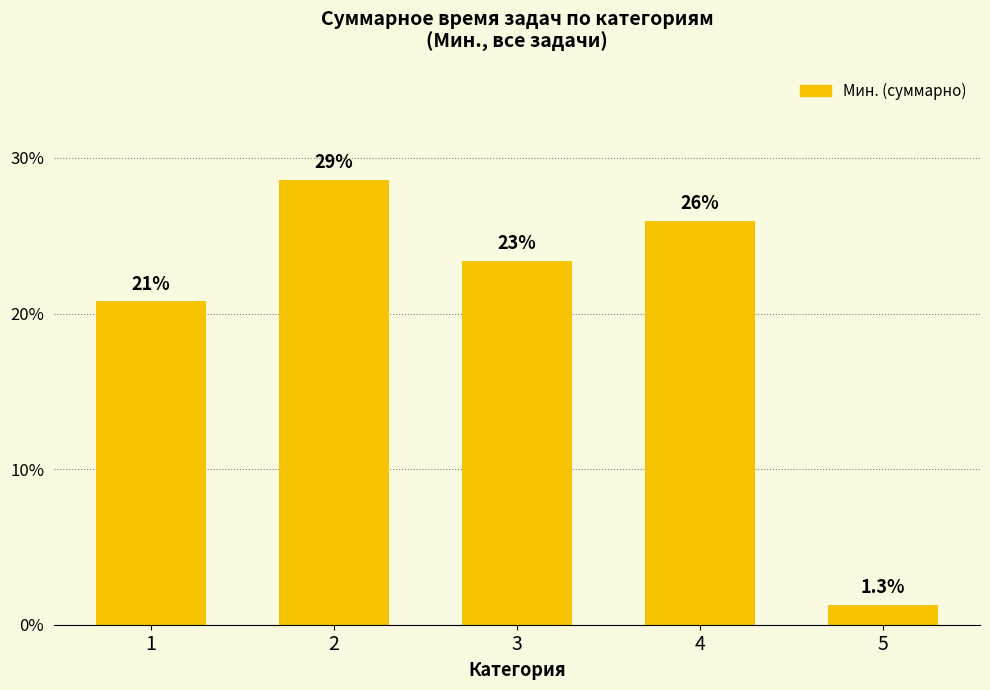

What is the average value?

20.0